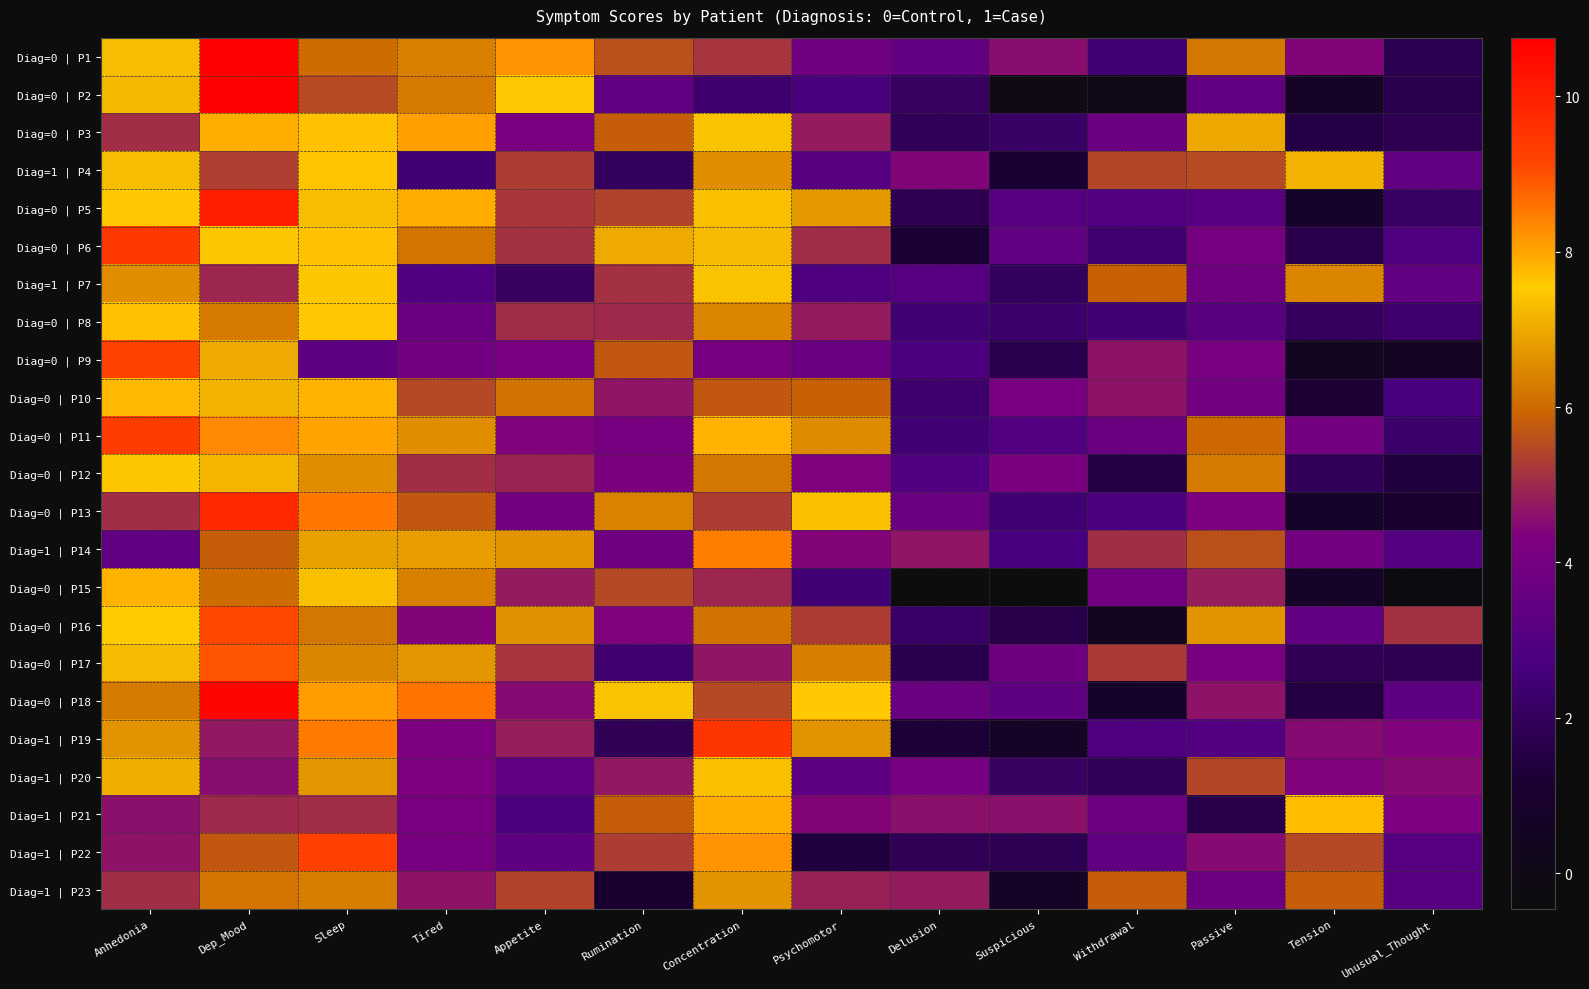

What is the difference between the highest and lowest values at Concentration?

7.2